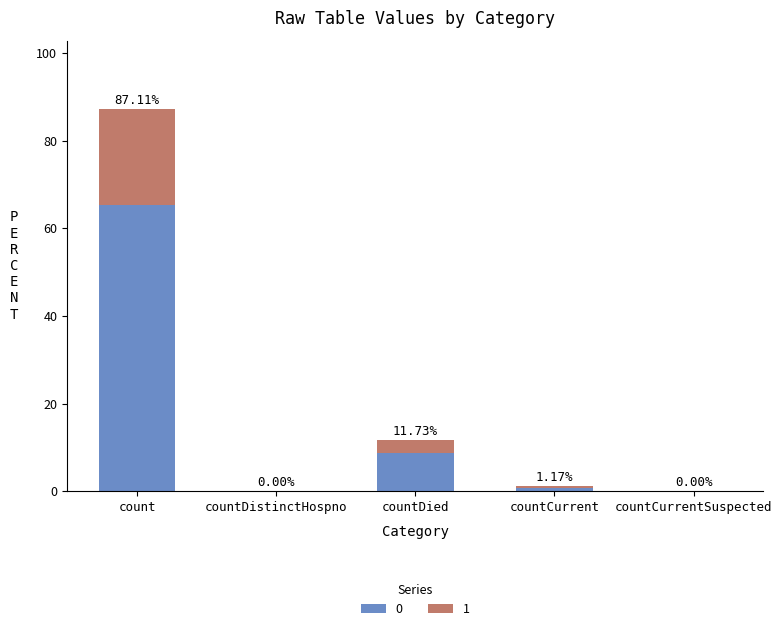

What are all the series names shown in the legend?

0, 1